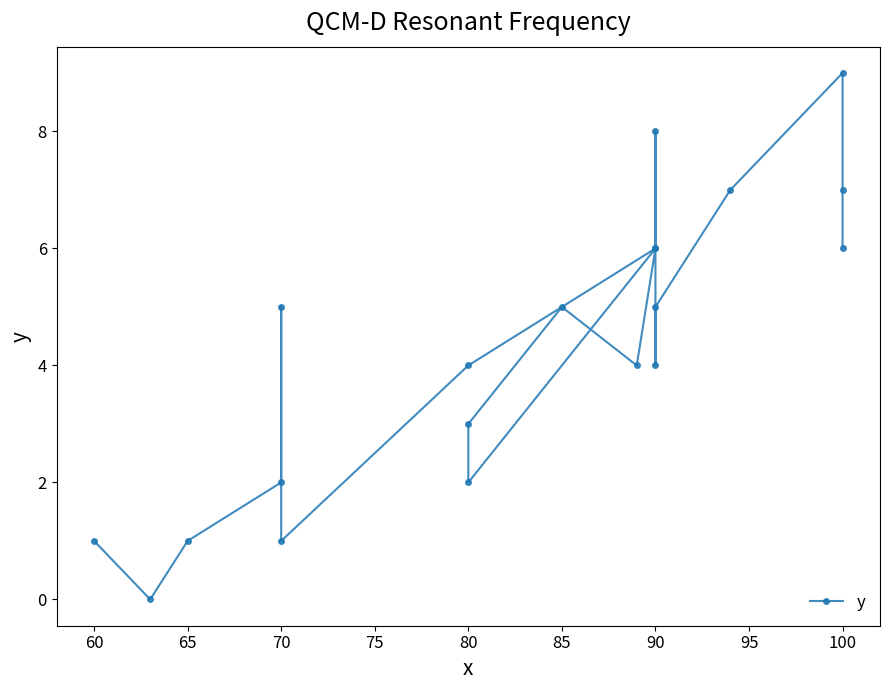

At which category does the chart reach its peak across all series?

100